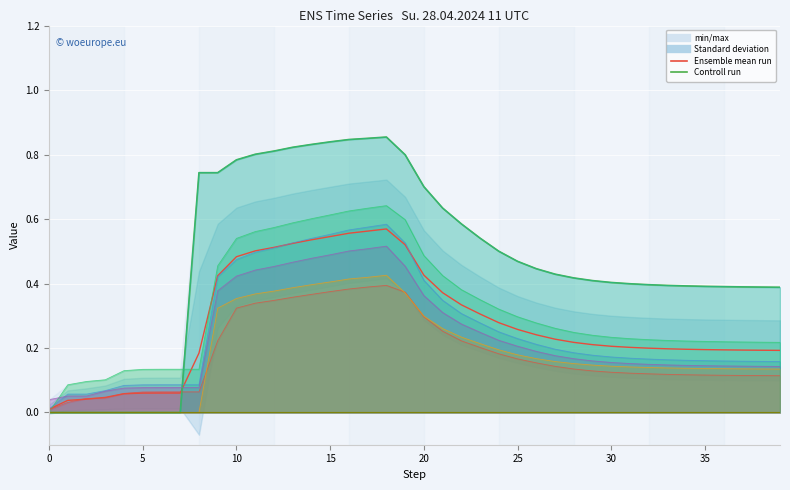

What is the label of the 5th point from the right?

35